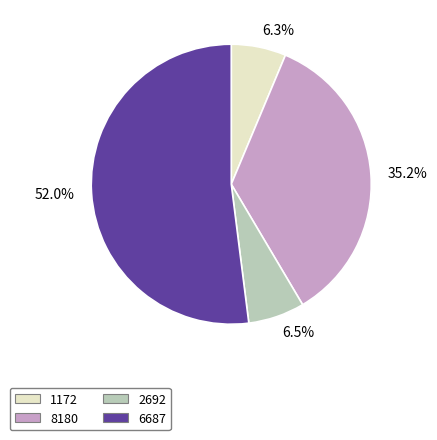

How many slices are in this pie chart?

4